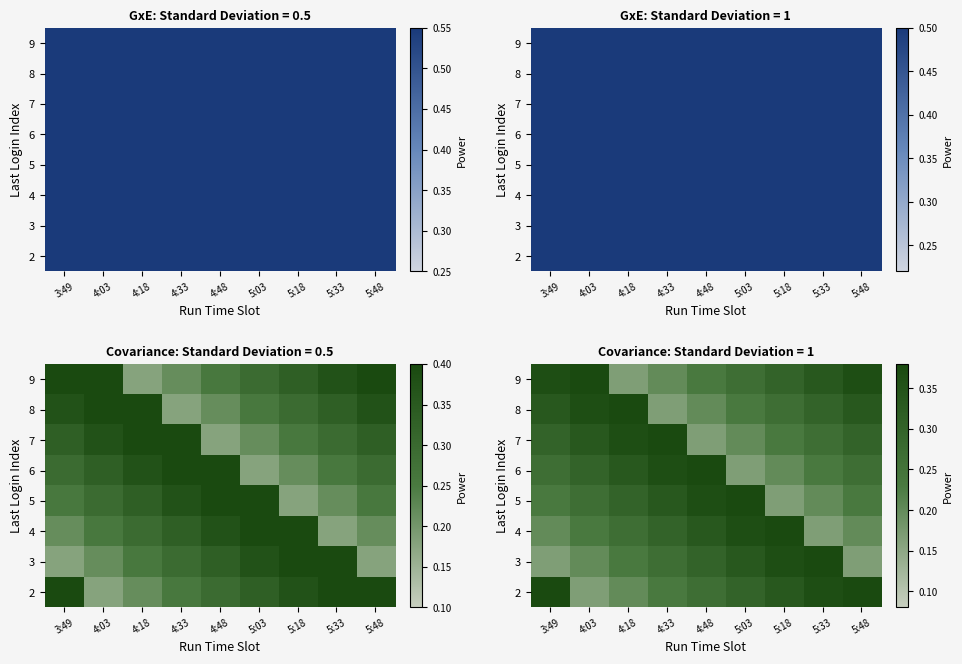

Is it true that 3 equals 0.2 at 5:48?

False